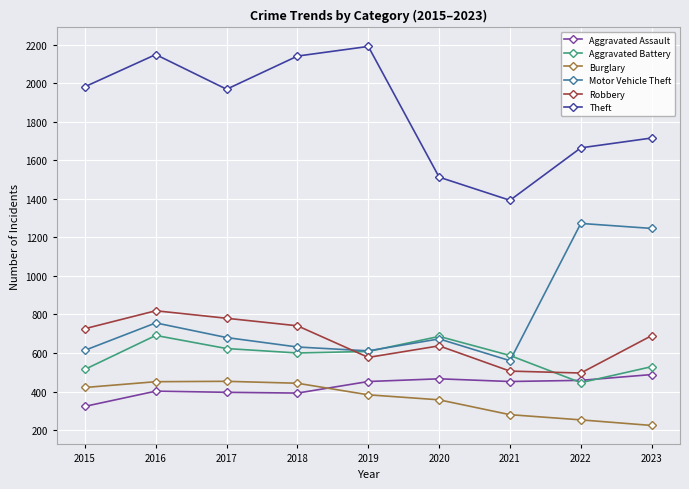

The value of Aggravated Assault at 2018 is 392. True or false?

True